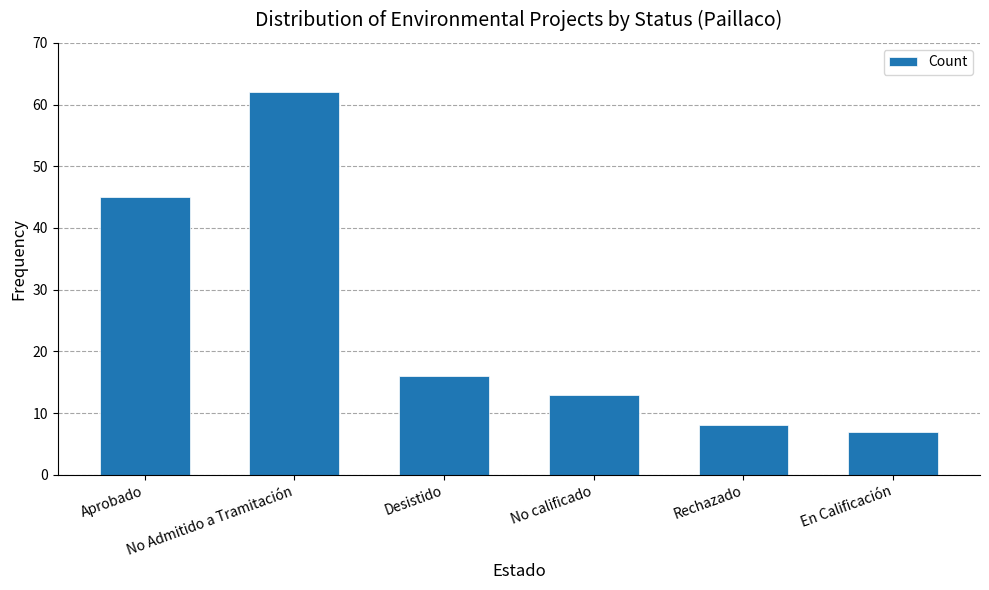

Rank the categories by value from lowest to highest.

En Calificación, Rechazado, No calificado, Desistido, Aprobado, No Admitido a Tramitación